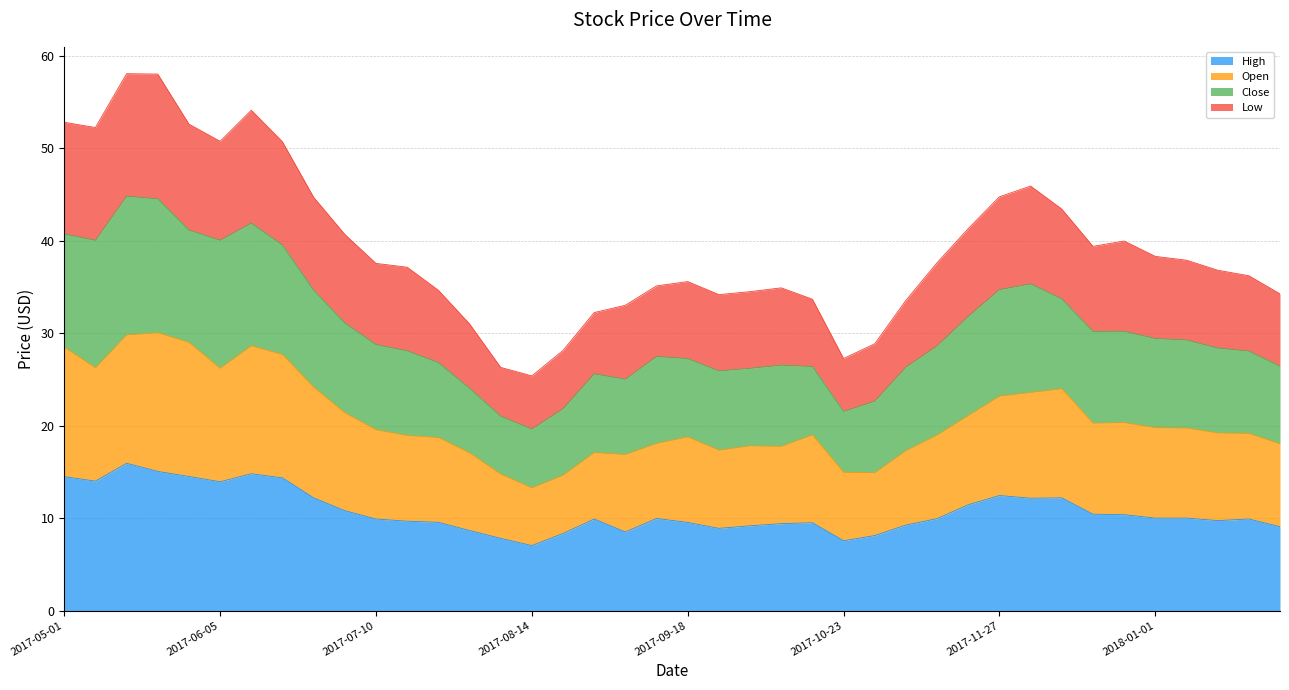

What is the minimum value for High?

7.0